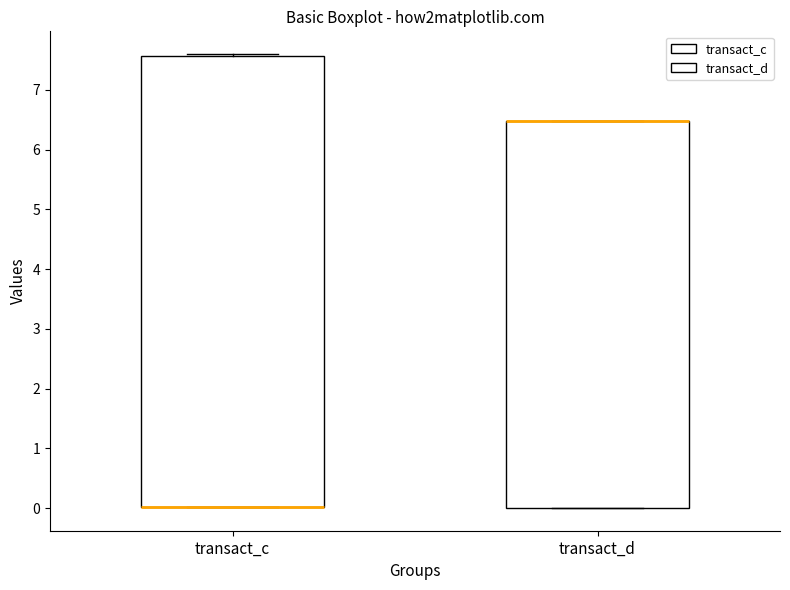

Reading left to right, transcribe this box plot: for each box, give where its median line is, the range the box spans, and where its two whiskers end, as read against the y-axis. The values are not printed on the chart, so give them approximately, as read against the axis.

transact_c: median 0.0 (drawn on the box's lower edge), box 0.0 to 7.6, whiskers 0.0 to 7.6
transact_d: median 6.5 (drawn on the box's upper edge), box 0.0 to 6.5, whiskers 0.0 to 6.5